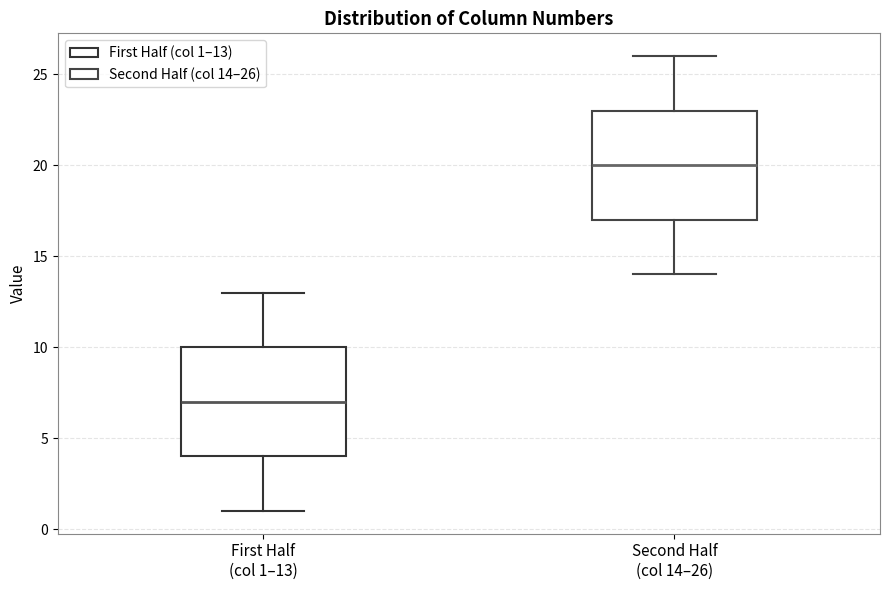

Reading left to right, read every box against the y-axis: the position of its median line, the range the box covers, and the ends of its whiskers. The values are not printed on the chart, so give them approximately, as read against the axis.

First Half (col 1–13): median 7, box 4 to 10, whiskers 1 to 13
Second Half (col 14–26): median 20, box 17 to 23, whiskers 14 to 26